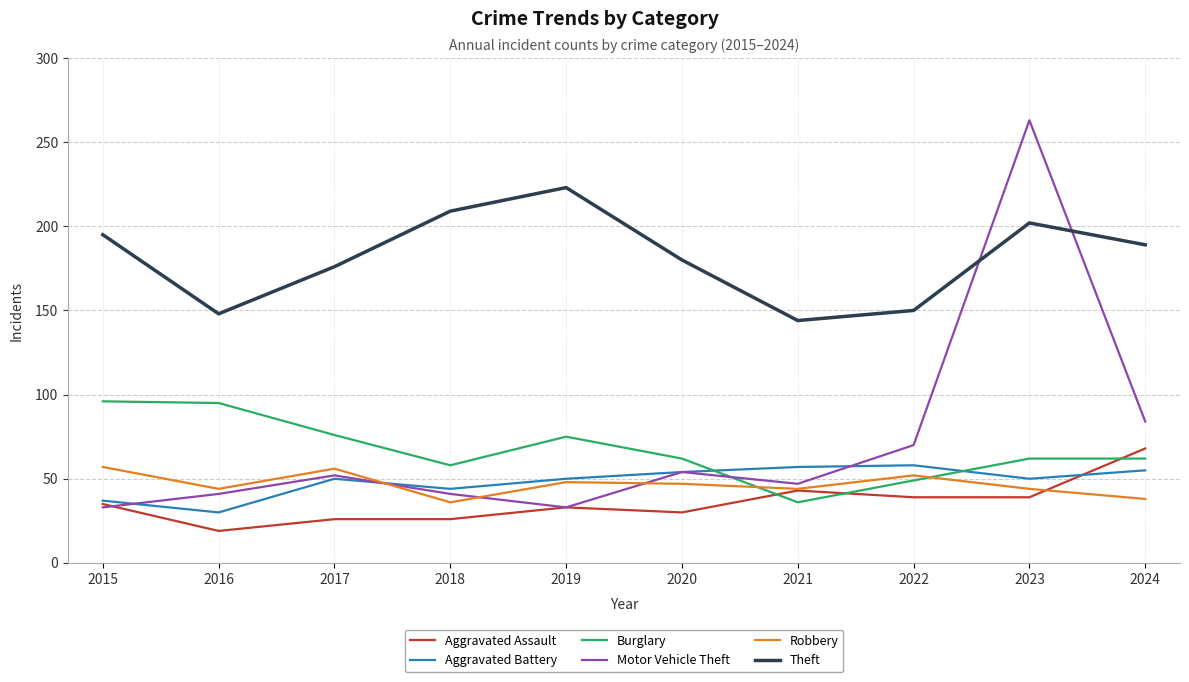

At which category does Theft reach its first local peak?

2019